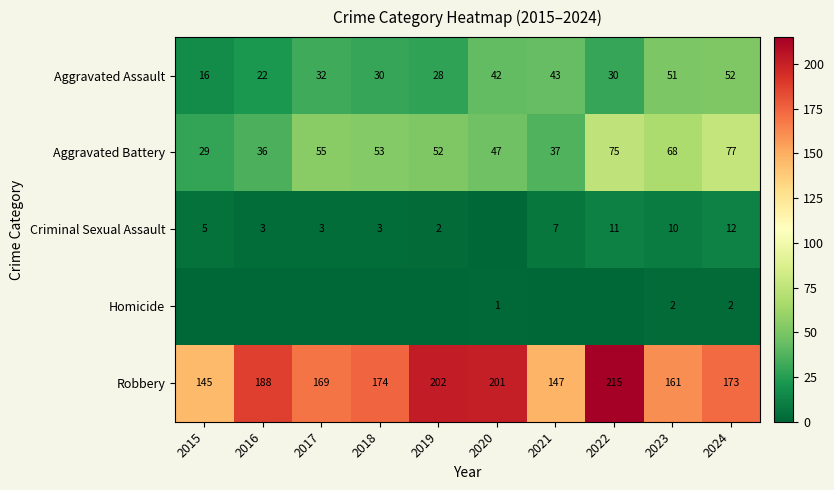

At 2024, list the series in order from smallest to largest.

Homicide, Criminal Sexual Assault, Aggravated Assault, Aggravated Battery, Robbery